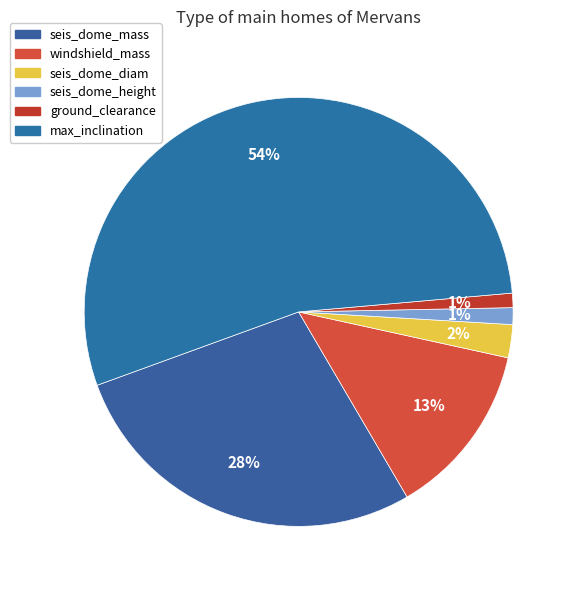

Does any single category account for the majority?

Yes